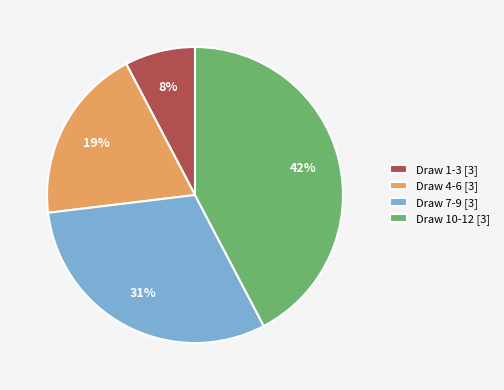

The Draw 10-12 [3] slice represents 51% of the pie. True or false?

False